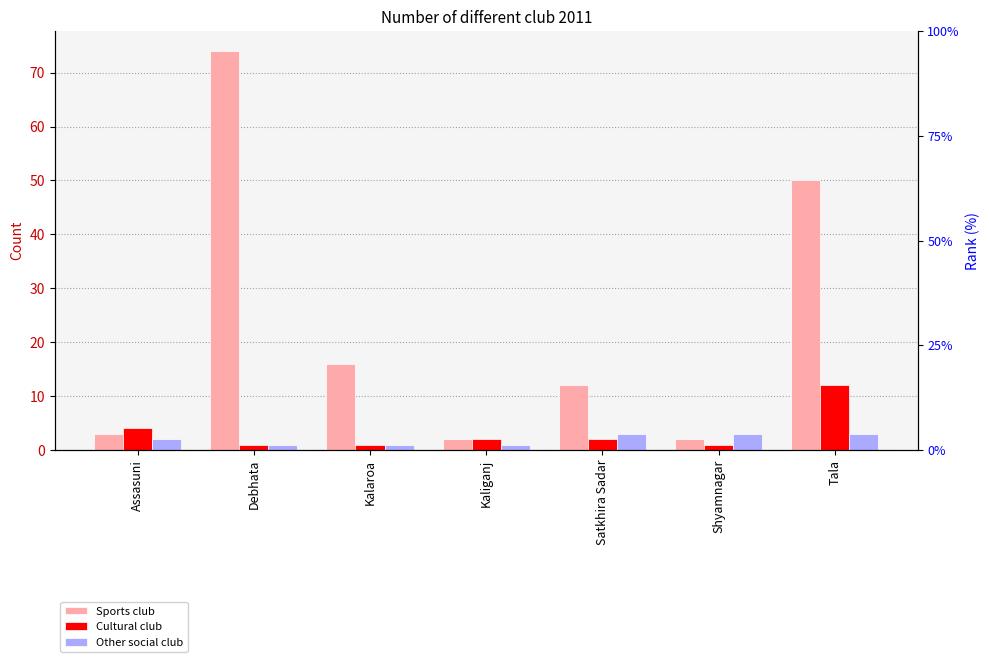

Which series has the largest total across all categories?

Sports club